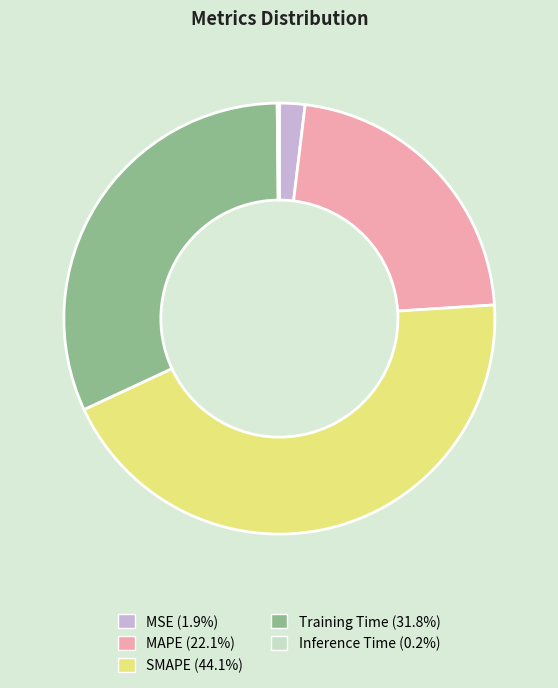

Approximately how many times larger is the value at SMAPE compared to MAPE?

2.0